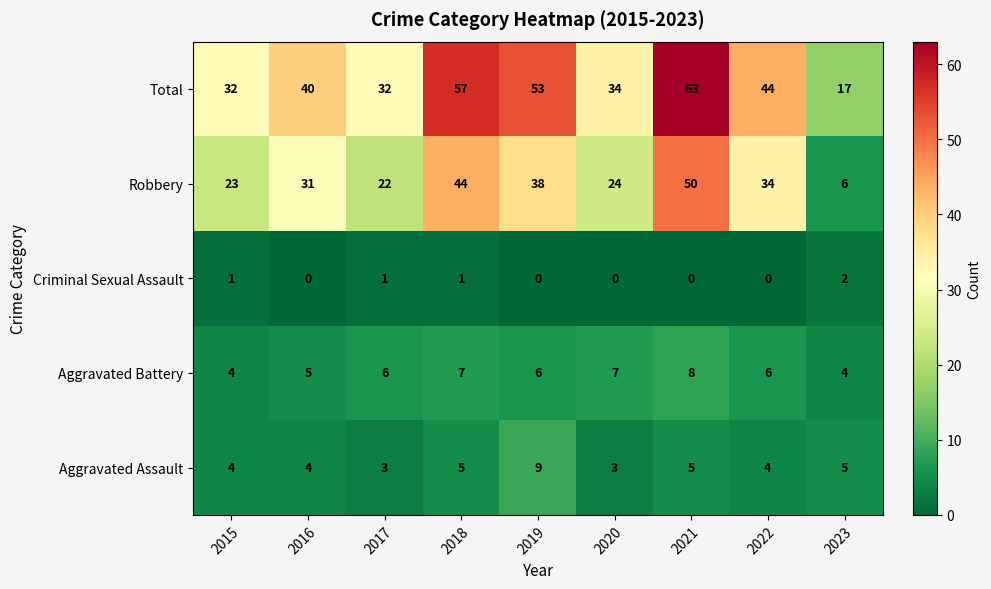

Rank the series by their maximum value, from lowest to highest.

Criminal Sexual Assault, Aggravated Battery, Aggravated Assault, Robbery, Total